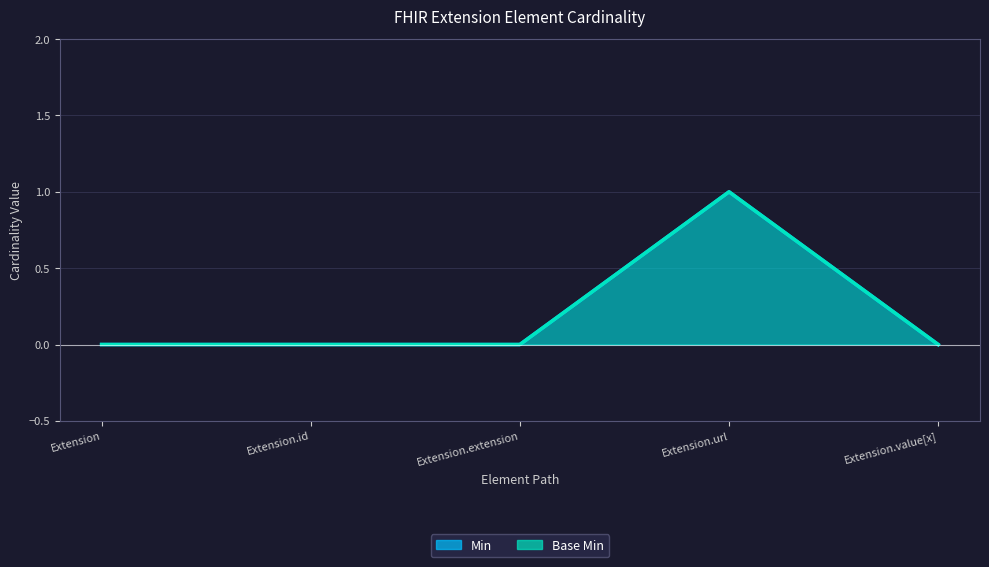

Reading left to right, extract all data points from this chart.

Min: 0	0	0	1	0
Base Min: 0	0	0	1	0